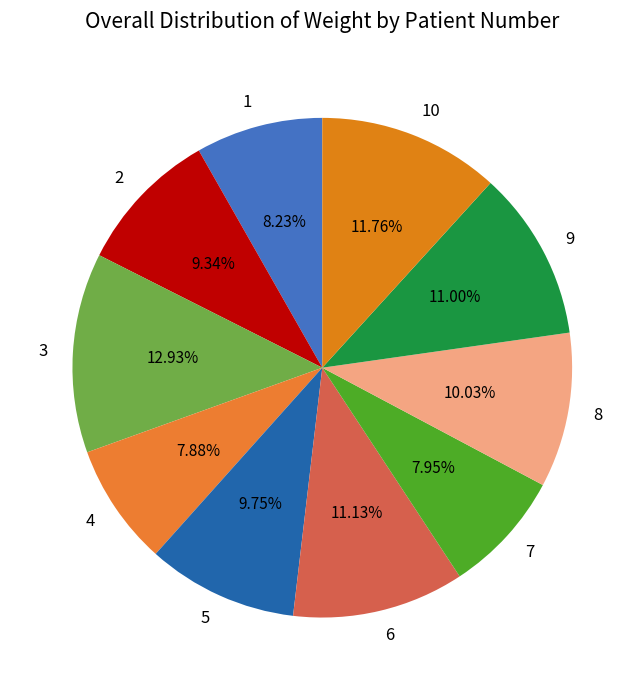

What is the ratio of the value at 9 to the value at 5?

1.1